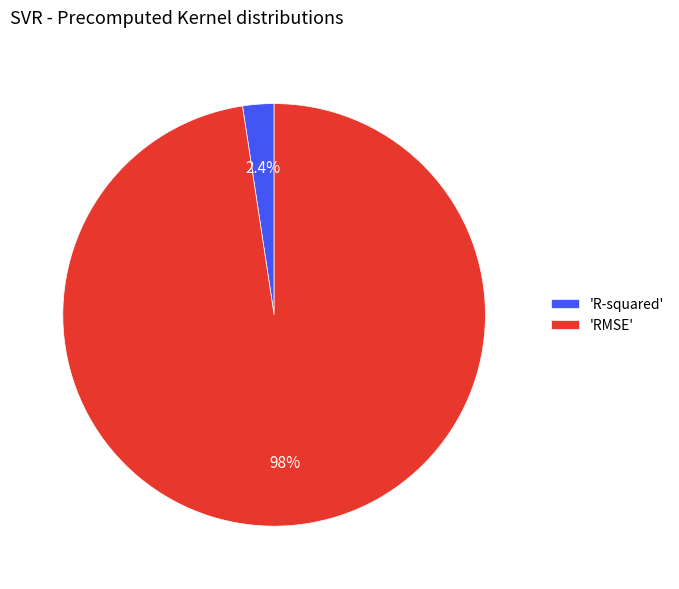

Which slice is the smallest?

'R-squared'